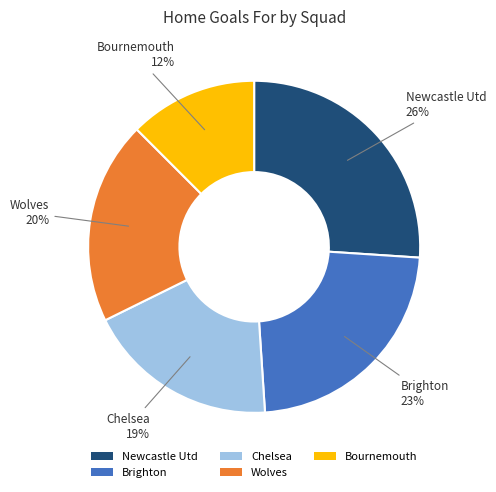

Which category has the biggest portion of the pie?

Newcastle Utd